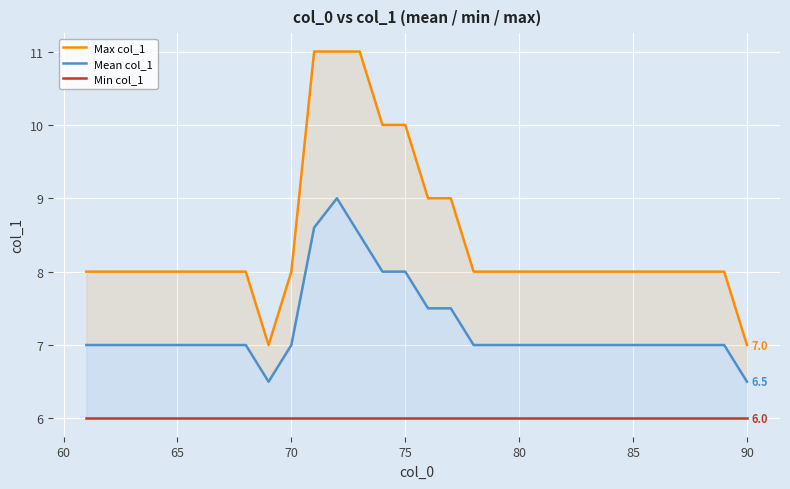

Reading right to left, extract all data points from this chart.

Max col_1: 7.0	8.0	8.0	8.0	8.0	8.0	8.0	8.0	8.0	8.0	8.0	8.0	8.0	9.0	9.0	10.0	10.0	11.0	11.0	11.0	8.0	7.0	8.0	8.0	8.0	8.0	8.0	8.0	8.0	8.0
Mean col_1: 6.5	7.0	7.0	7.0	7.0	7.0	7.0	7.0	7.0	7.0	7.0	7.0	7.0	7.5	7.5	8.0	8.0	8.5	9.0	8.6	7.0	6.5	7.0	7.0	7.0	7.0	7.0	7.0	7.0	7.0
Min col_1: 6.0	6.0	6.0	6.0	6.0	6.0	6.0	6.0	6.0	6.0	6.0	6.0	6.0	6.0	6.0	6.0	6.0	6.0	6.0	6.0	6.0	6.0	6.0	6.0	6.0	6.0	6.0	6.0	6.0	6.0